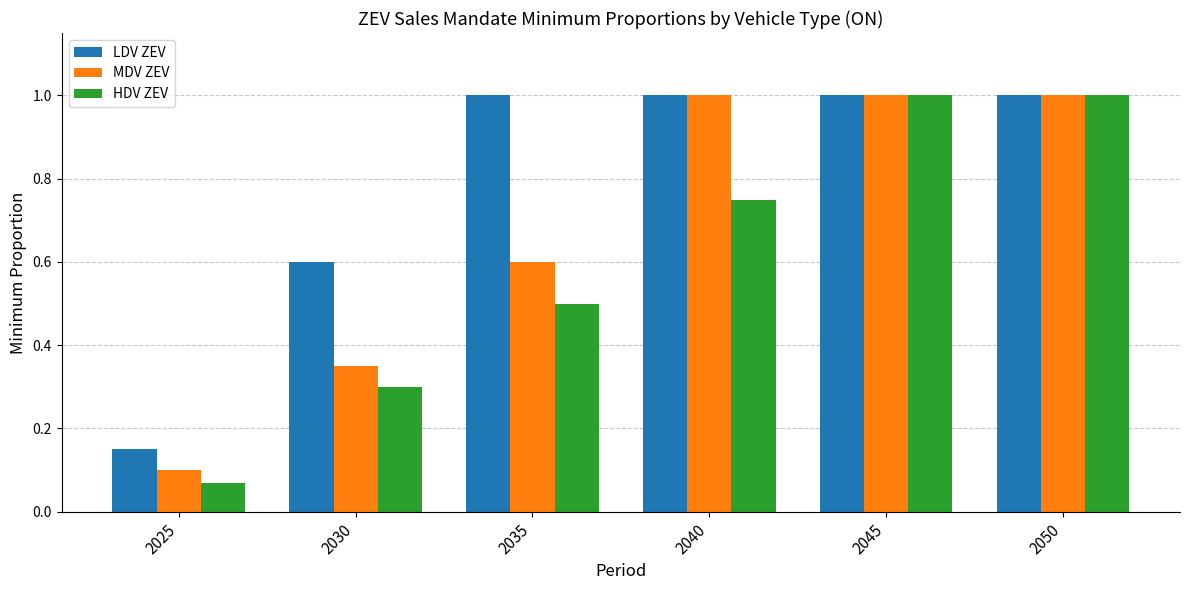

Between 2025 and 2030, which series saw the biggest shift?

LDV ZEV